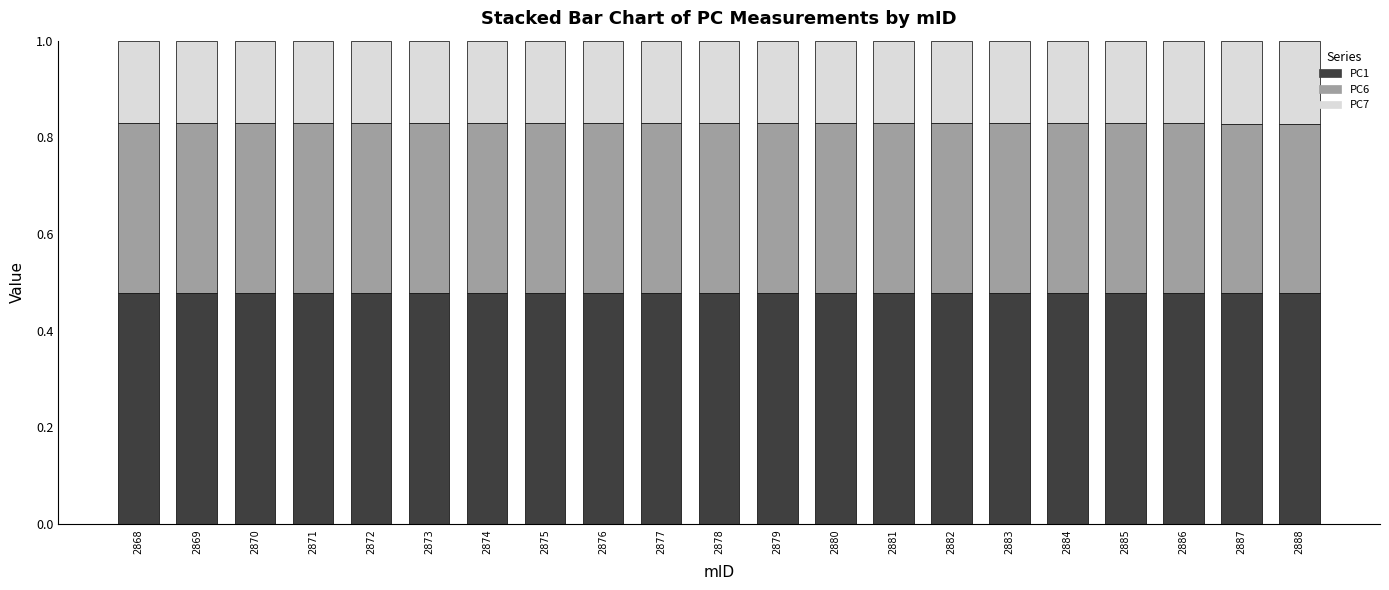

How many PC1 values are between 0 and 1?

21